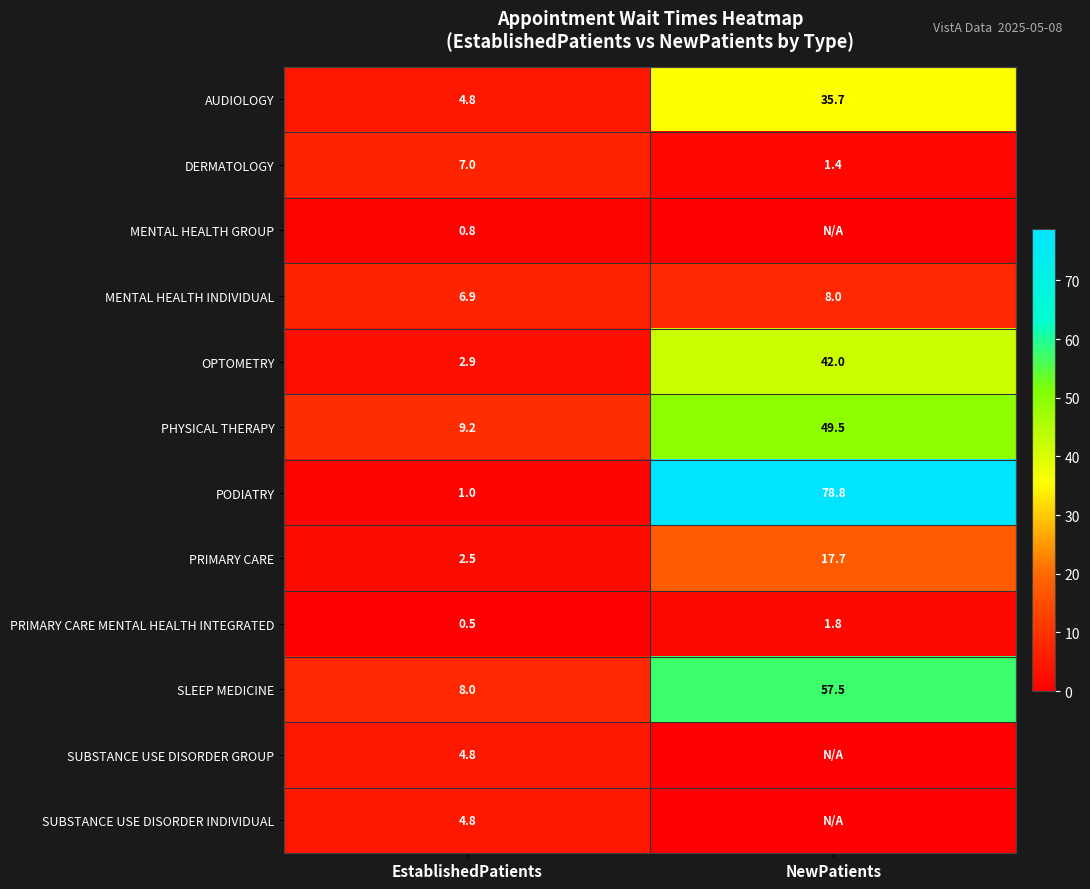

Where is OPTOMETRY nearest to the value 22?

EstablishedPatients